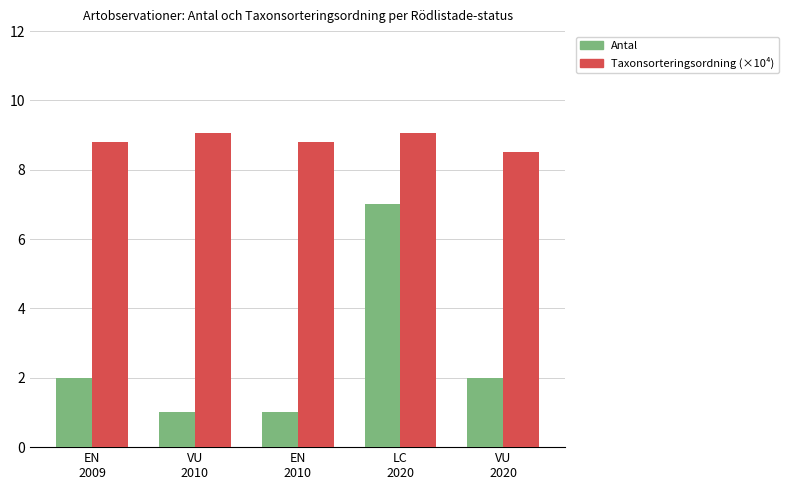

Which series has the widest spread of values?

Antal